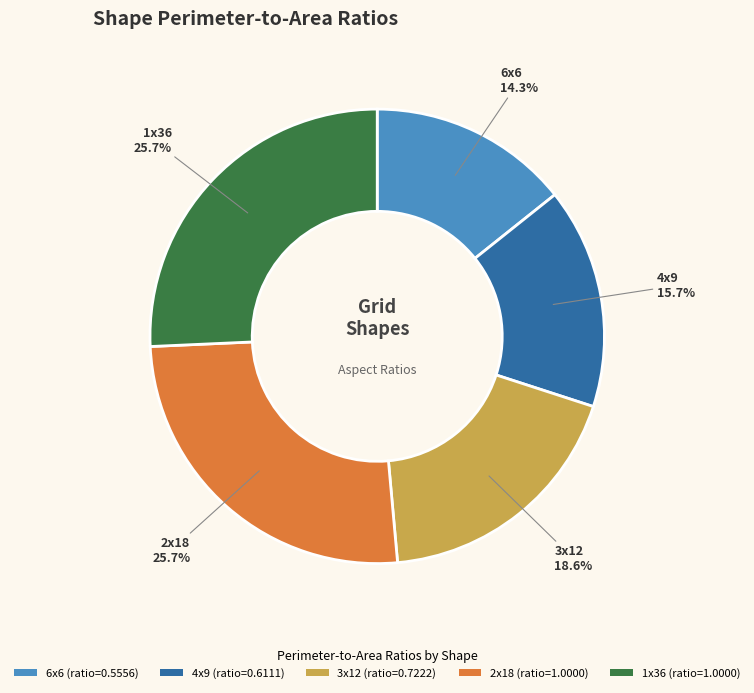

The 2x18 slice represents 26% of the pie. True or false?

True